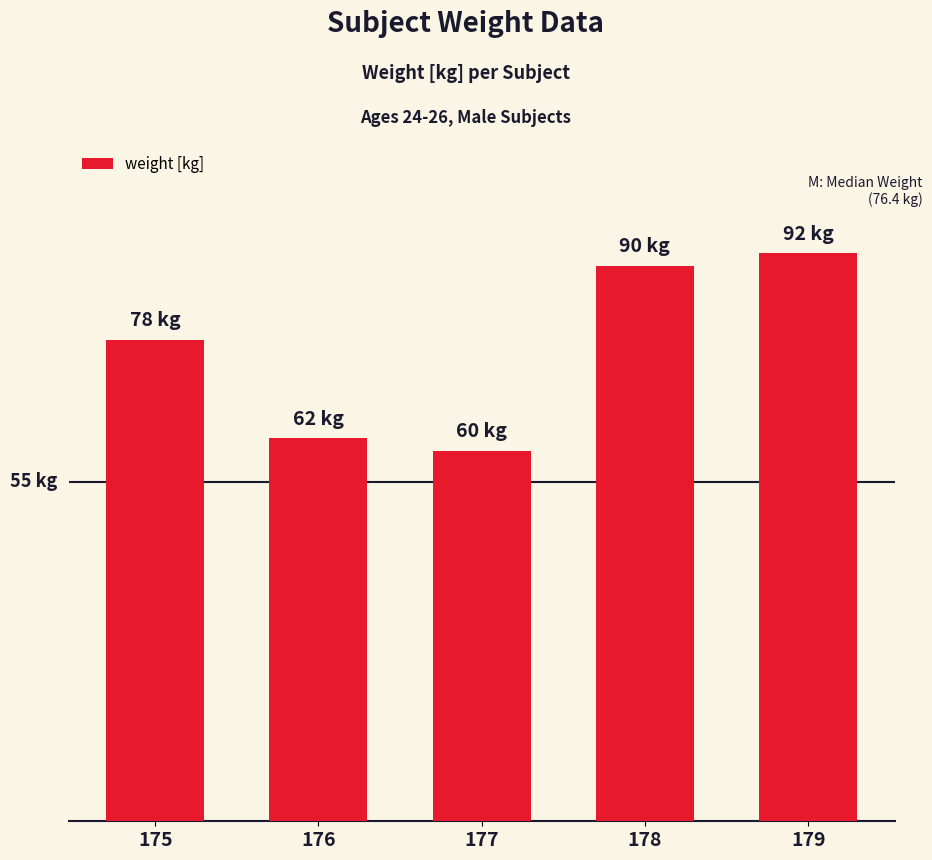

What is the approximate value at 176?

62